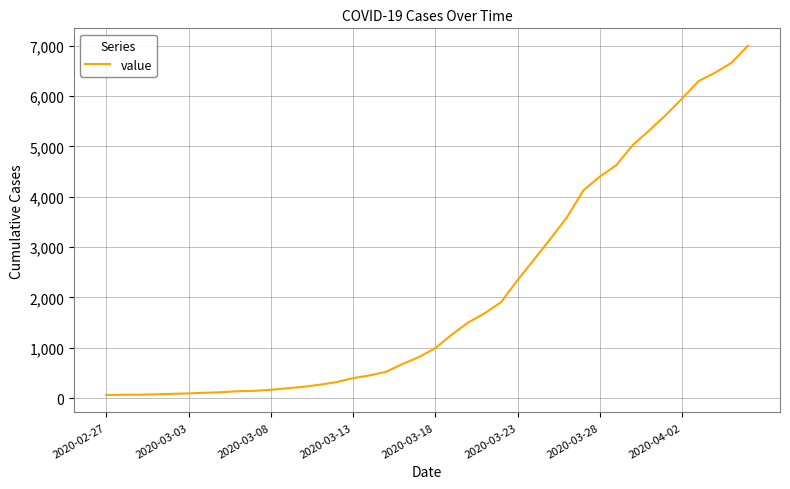

Is this an area chart (filled region under the line)?

No